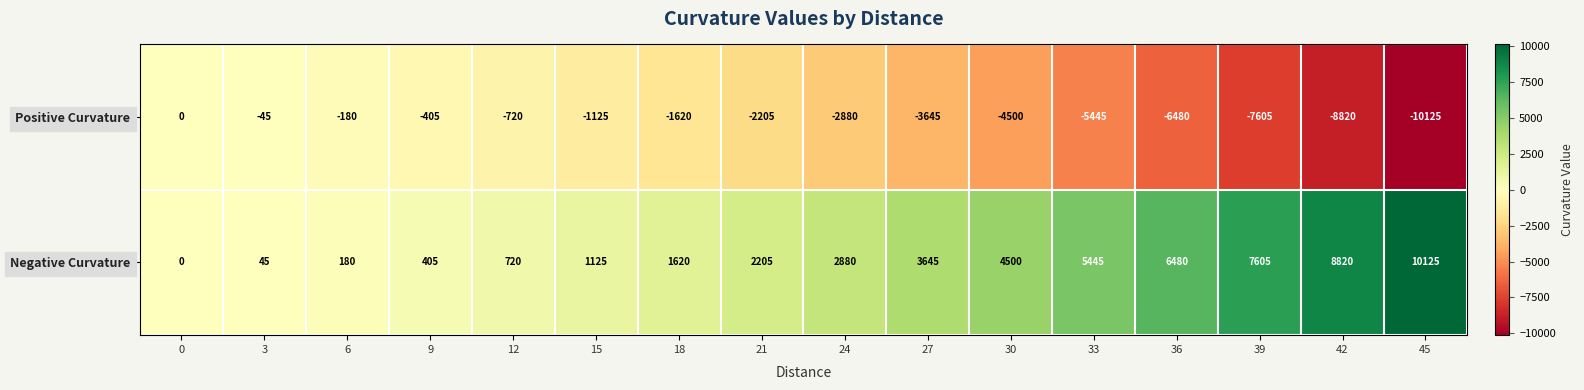

What is the greatest value displayed?

10125